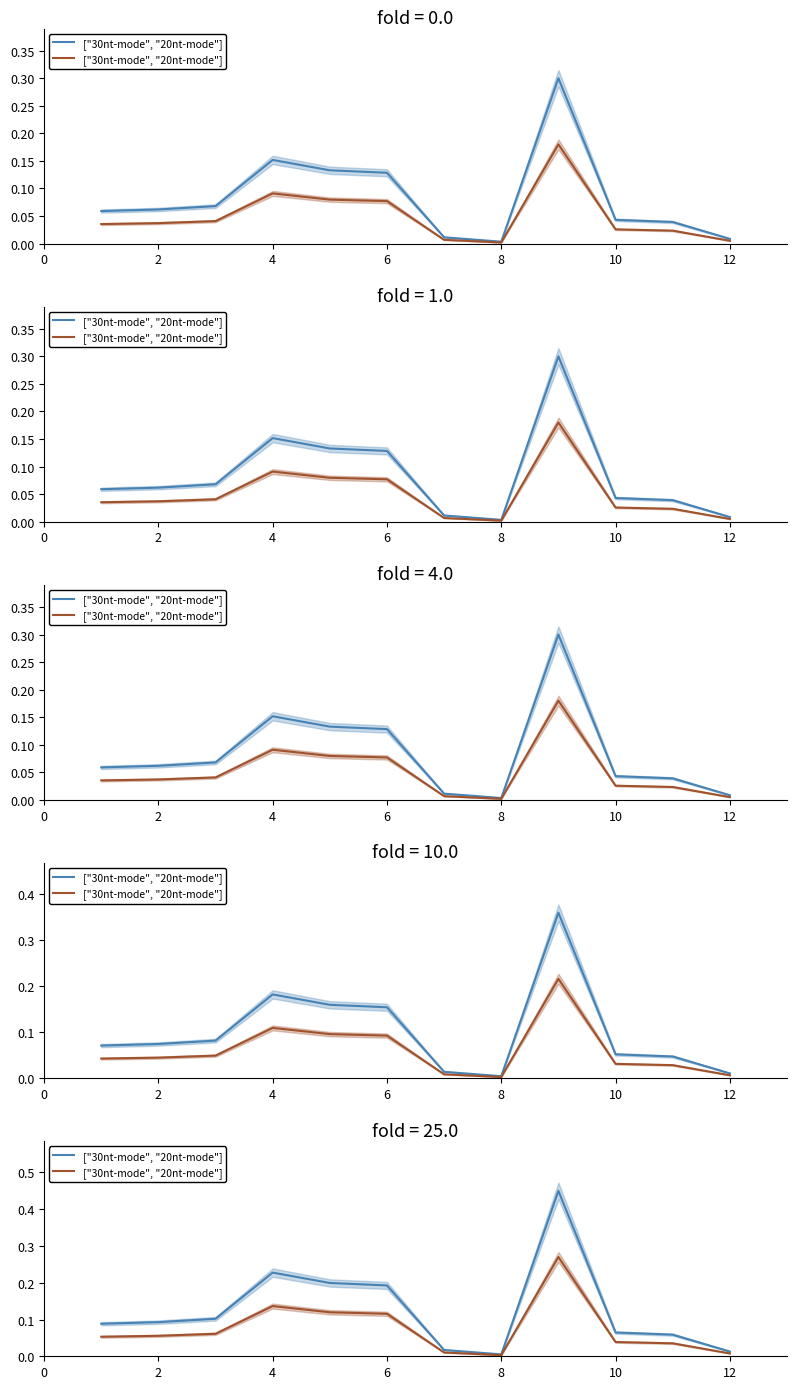

True or false: the data shows 0.0 at 12.

False